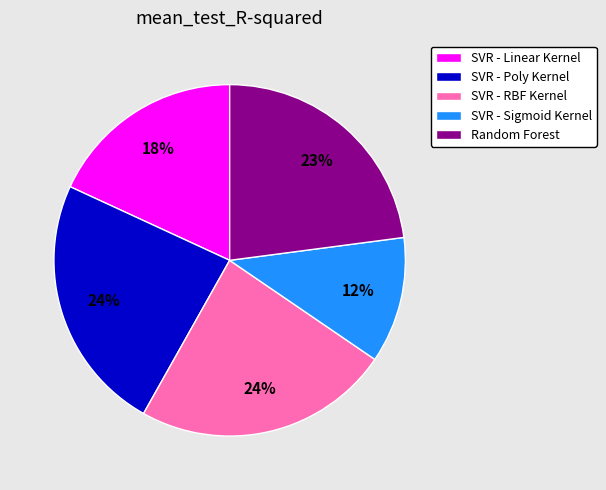

Is it true that SVR - Sigmoid Kernel is 17% of the pie?

False